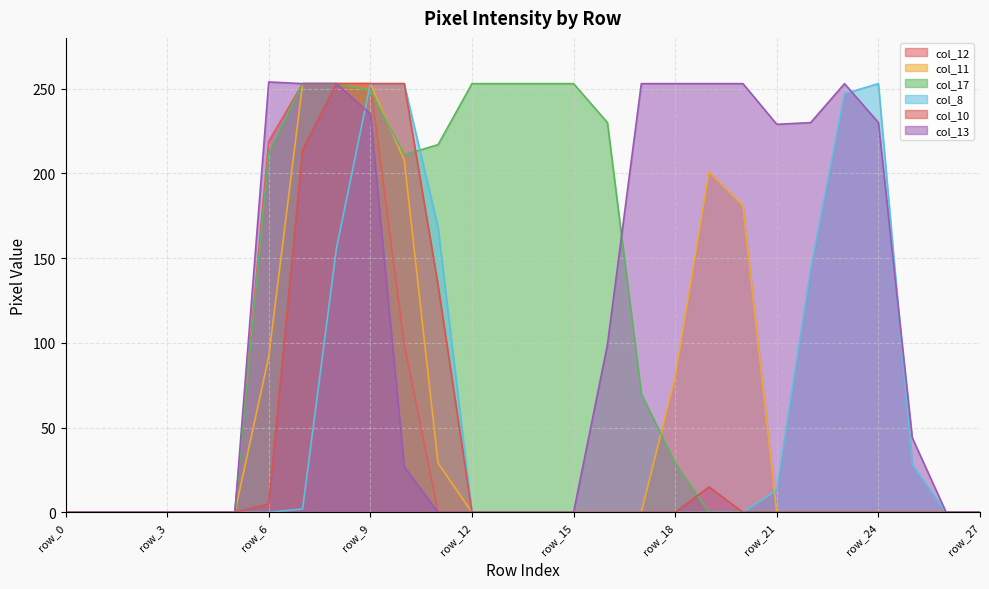

At which category is the sum across all series the highest?

row_9